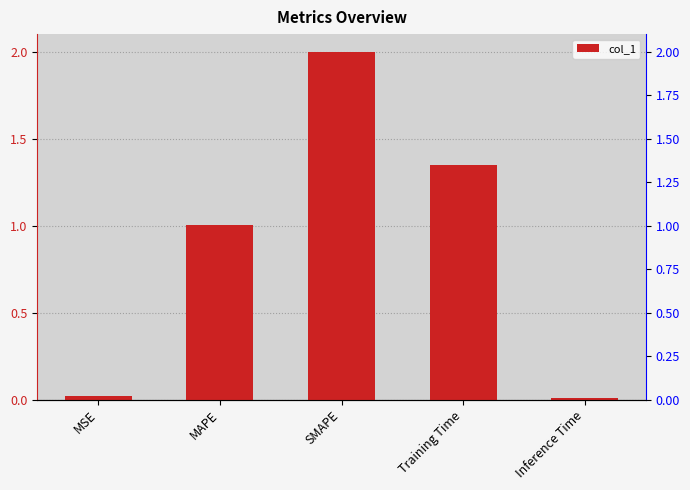

What position from the left is SMAPE?

3